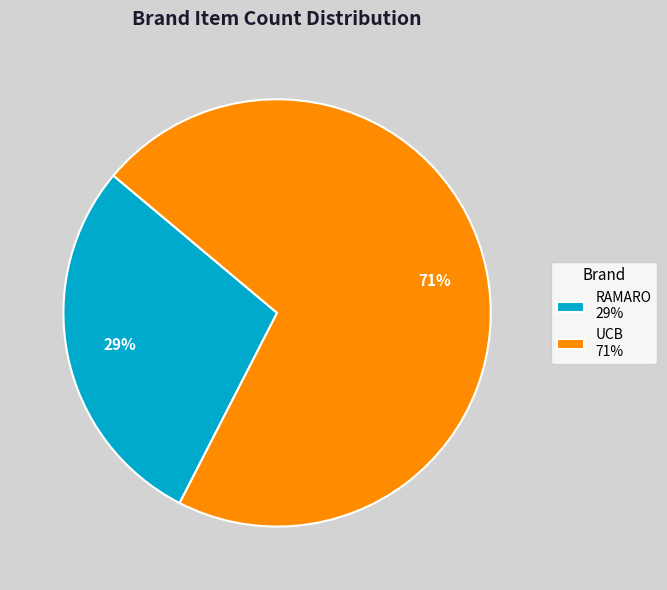

How many slices are in this pie chart?

2